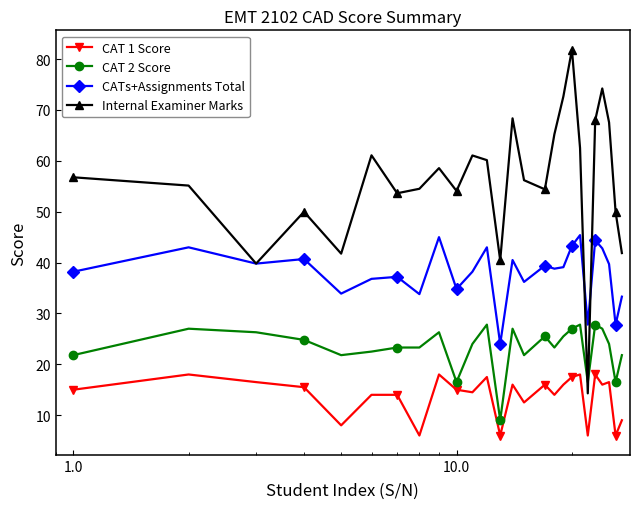

Which series has the largest total across all categories?

Internal Examiner Marks